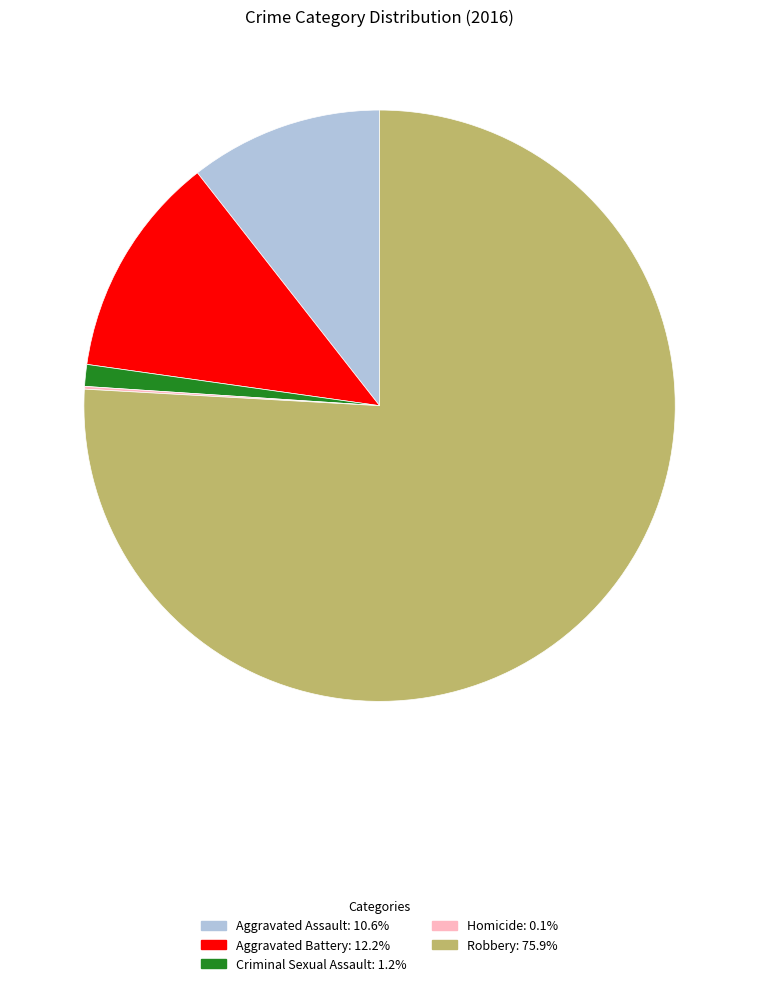

Is the sum of Aggravated Assault and Aggravated Battery greater than half?

No